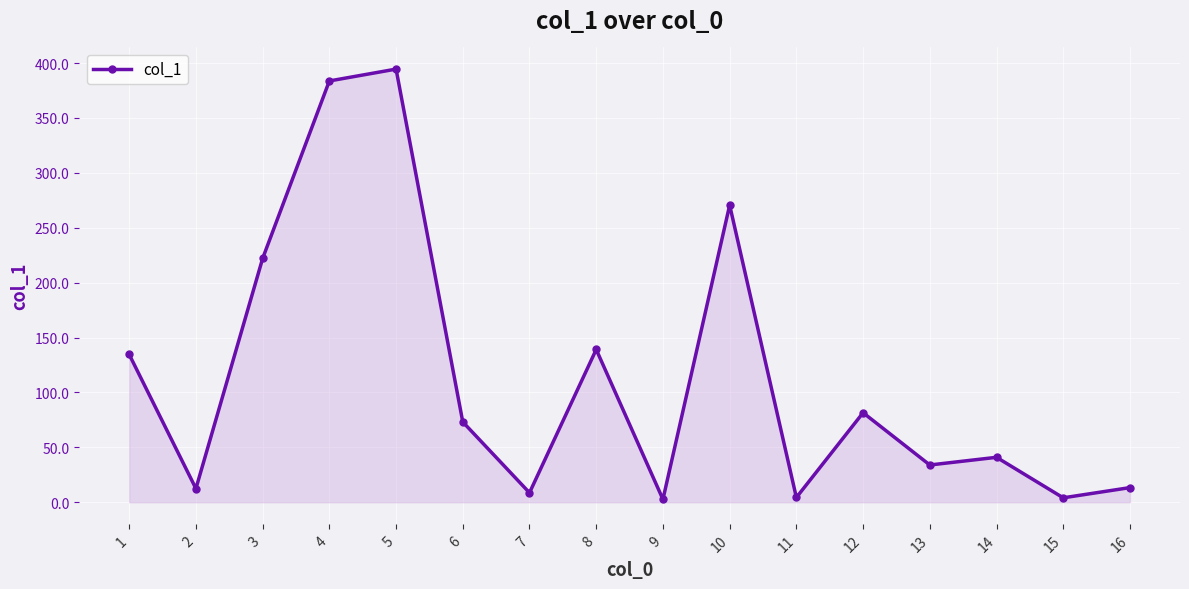

Between 6 and 4, which is larger?

4